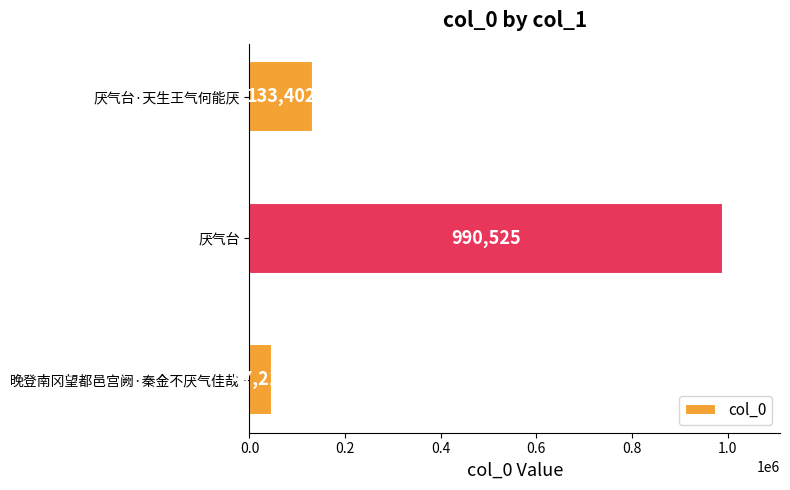

What value does the data have at 晚登南冈望都邑宫阙·秦金不厌气佳哉?

47216